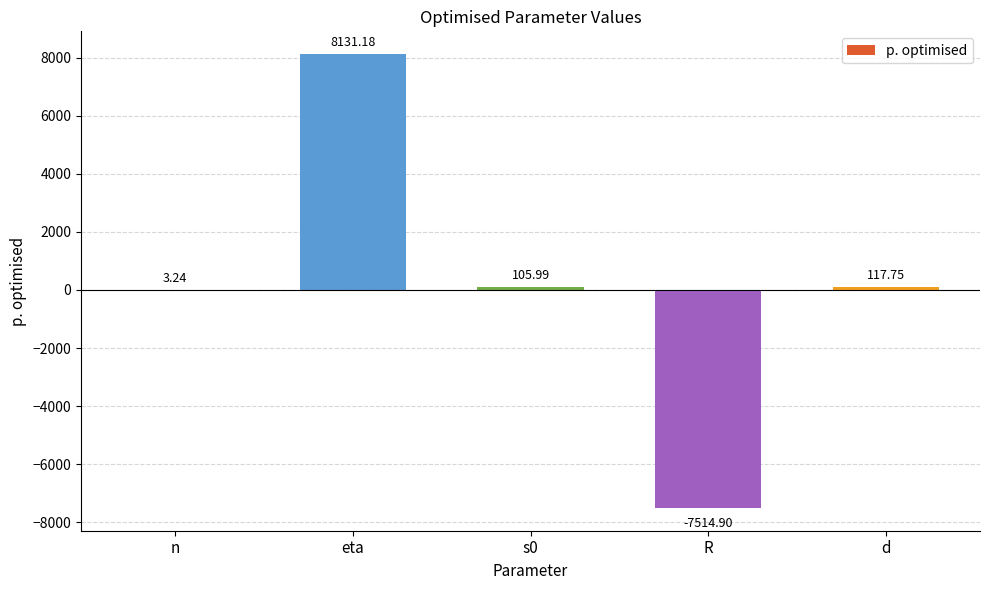

What is the sum of all values?

843.3